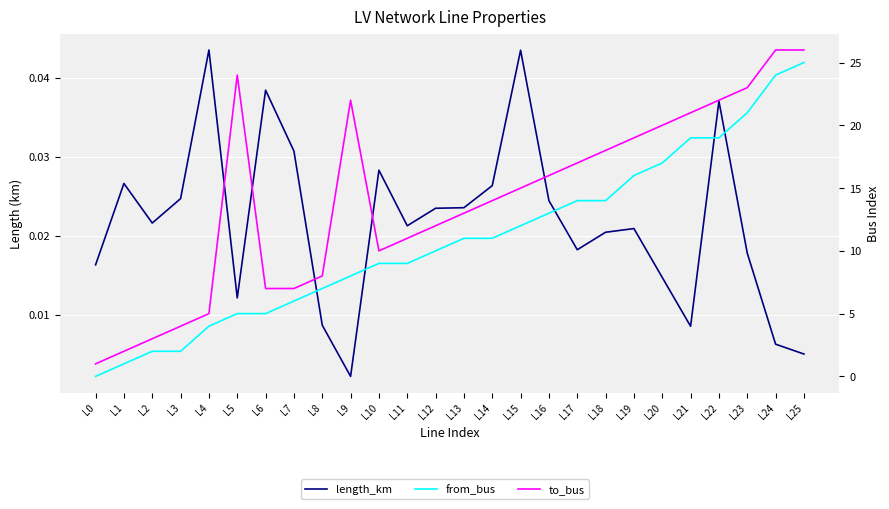

Rank the series by their average value, from lowest to highest.

length_km, from_bus, to_bus